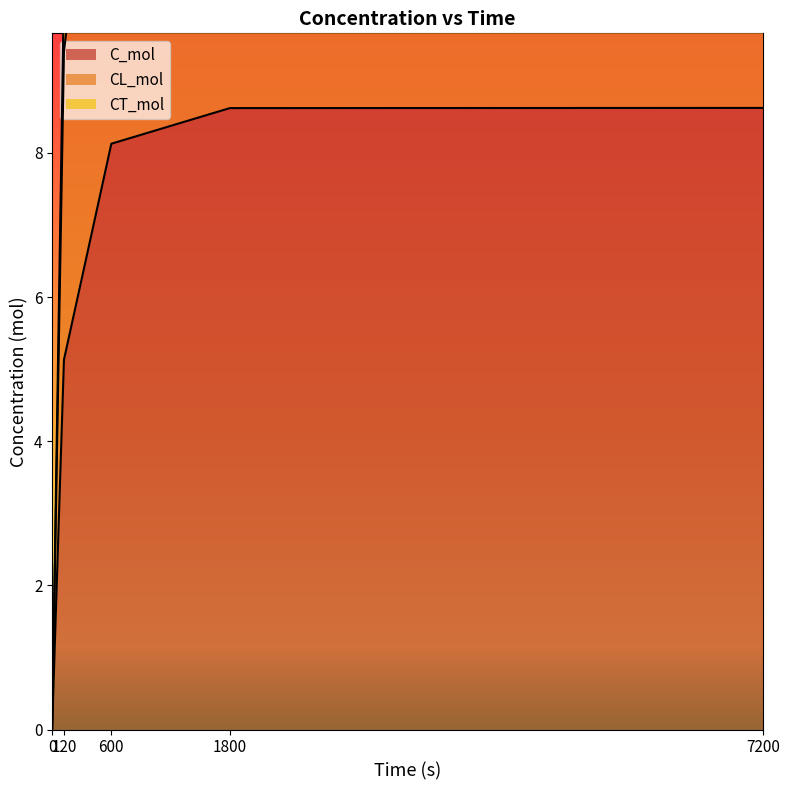

What are all the series names shown in the legend?

C_mol, CL_mol, CT_mol